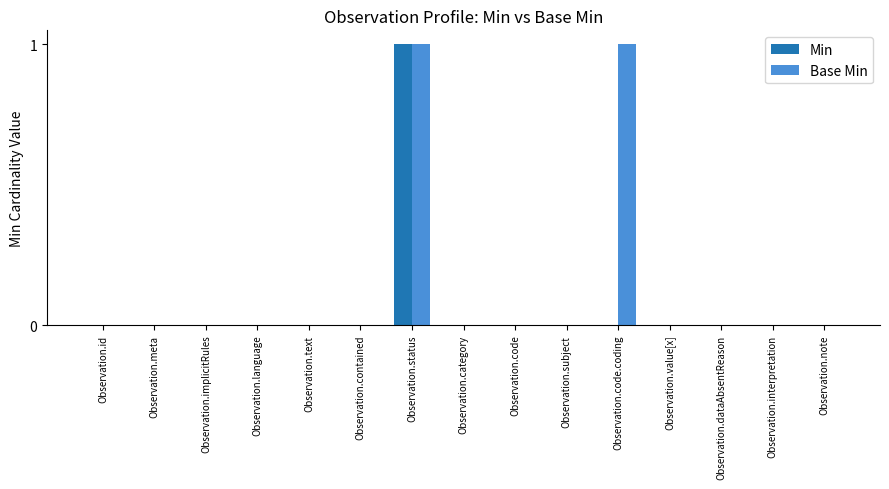

How many data points does each series have?

15